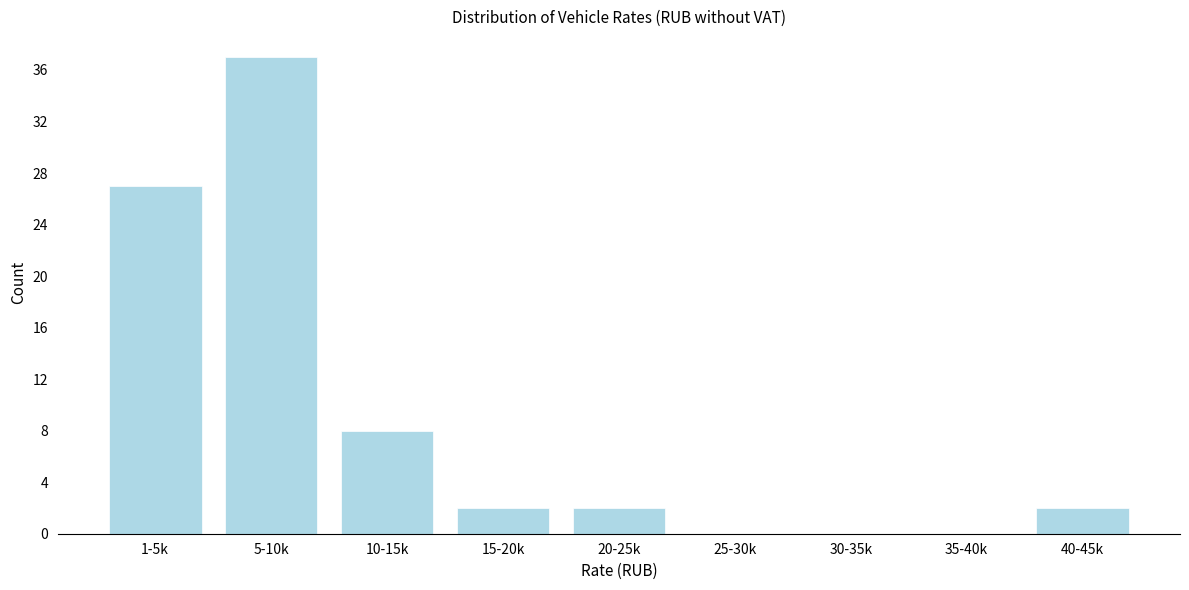

Reading right to left, transcribe all the data shown in this chart.

40-45k=2	35-40k=0	30-35k=0	25-30k=0	20-25k=2	15-20k=2	10-15k=8	5-10k=37	1-5k=27